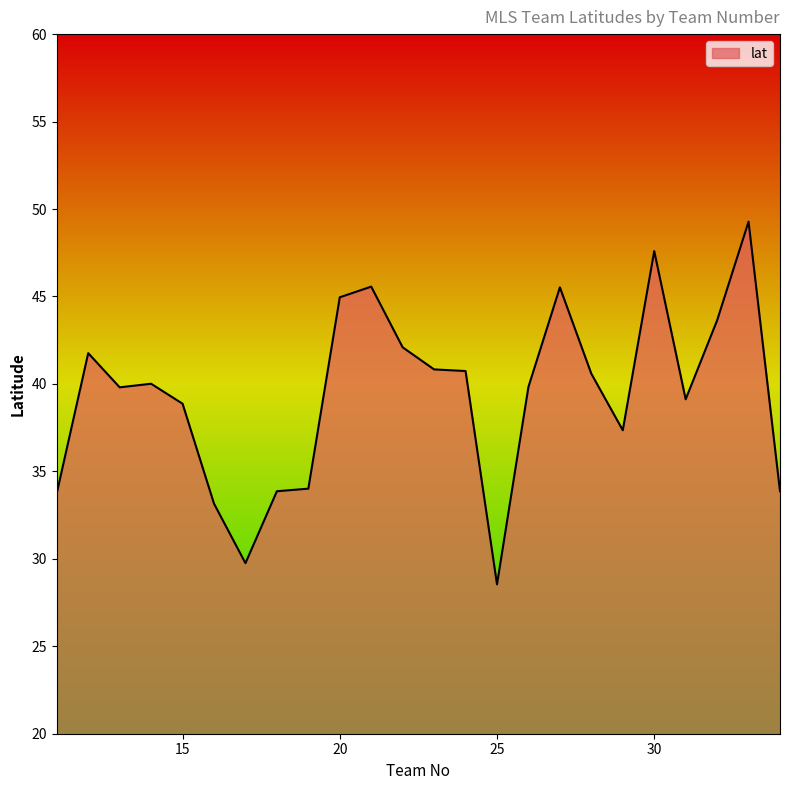

What is the difference between the maximum and minimum values?

20.7